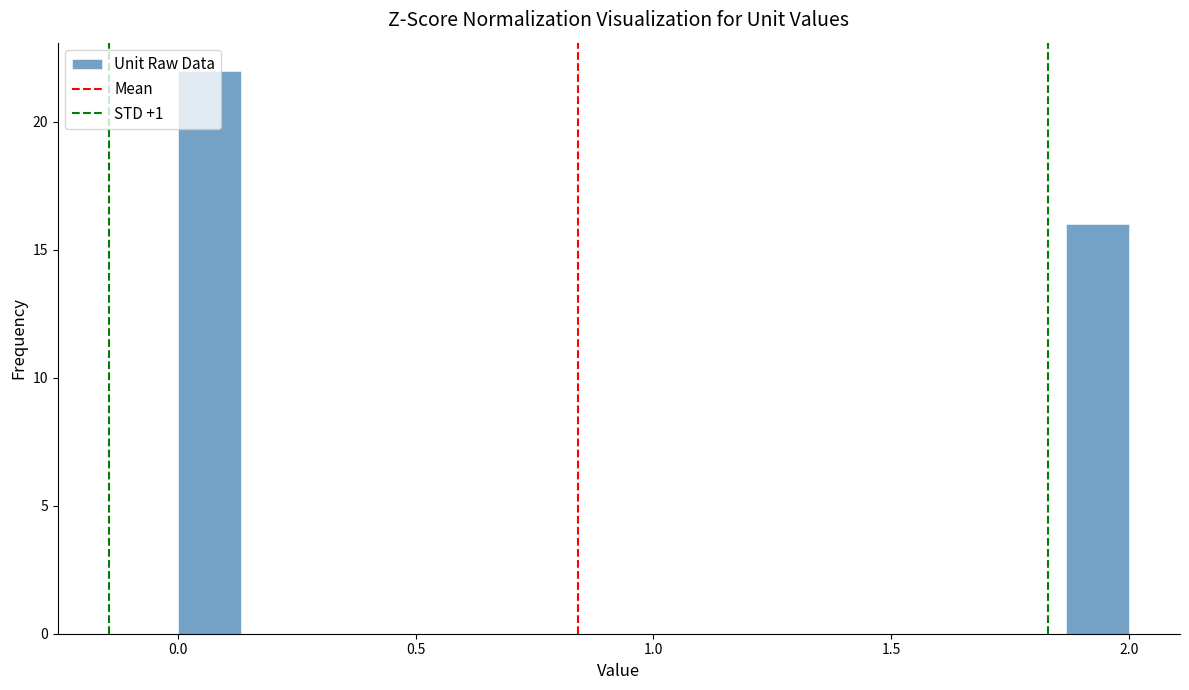

Around what value on the x-axis is the tallest bar? Give the approximate position of its centre, as read against the axis.

0.05